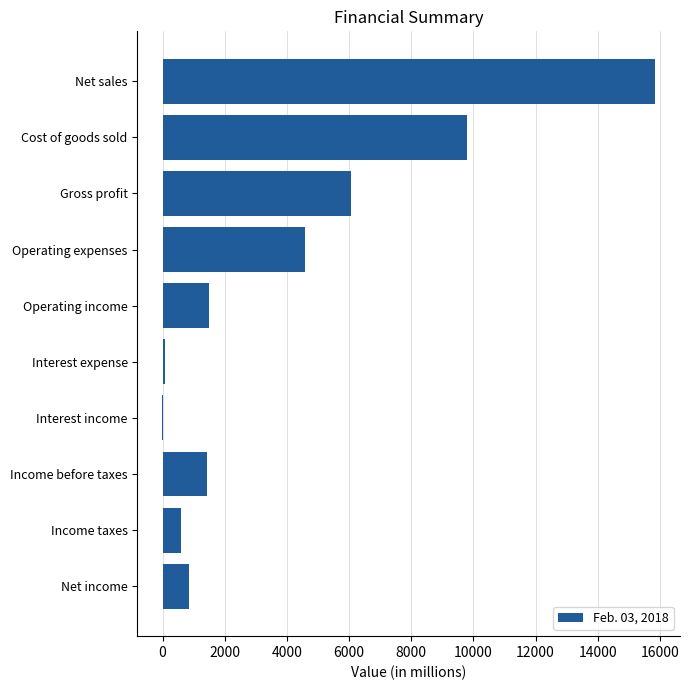

The chart shows a value of 8218 at Operating expenses. True or false?

False